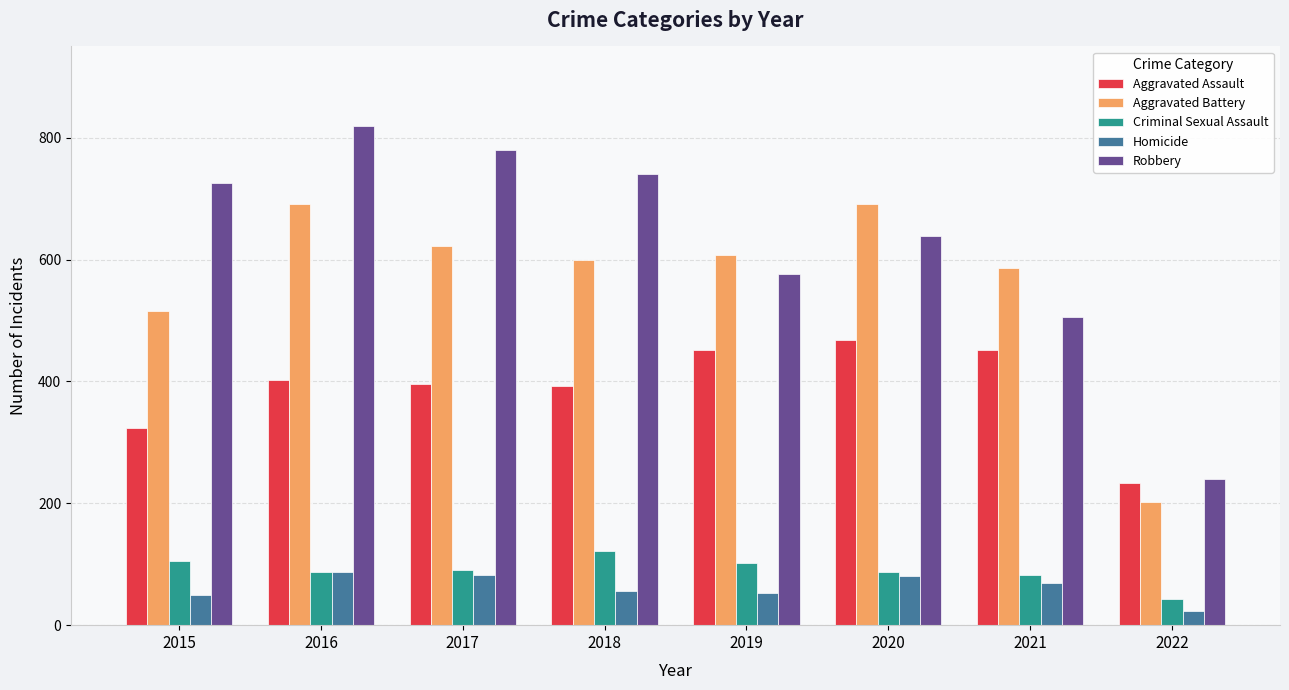

Where does the Aggravated Battery series first go above 608?

2016